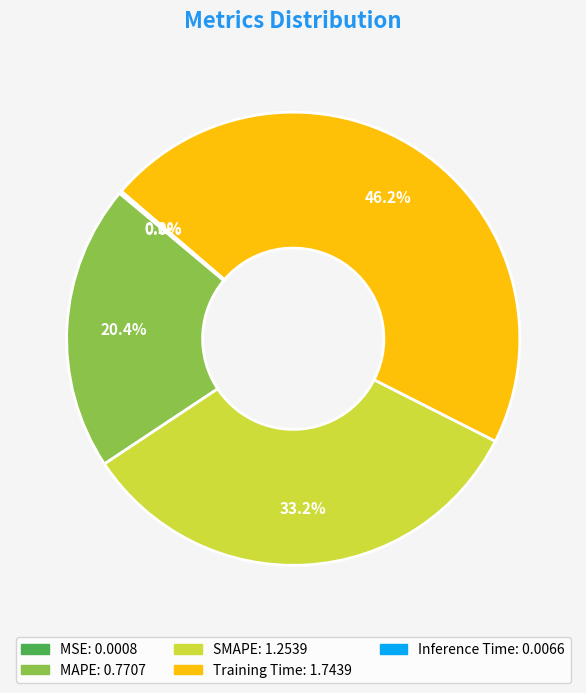

Which category has the biggest portion of the pie?

Training Time